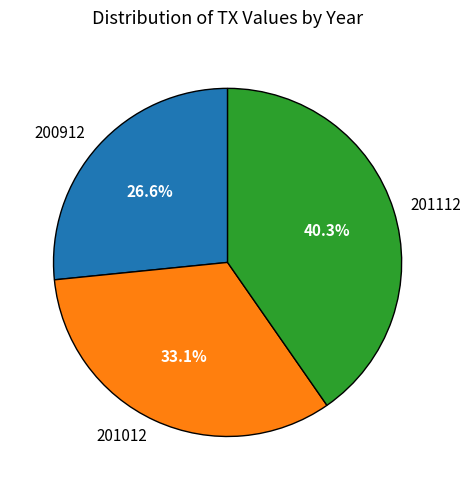

To the nearest percent, what is the difference between the 200912 and 201112 slice percentages?

14%